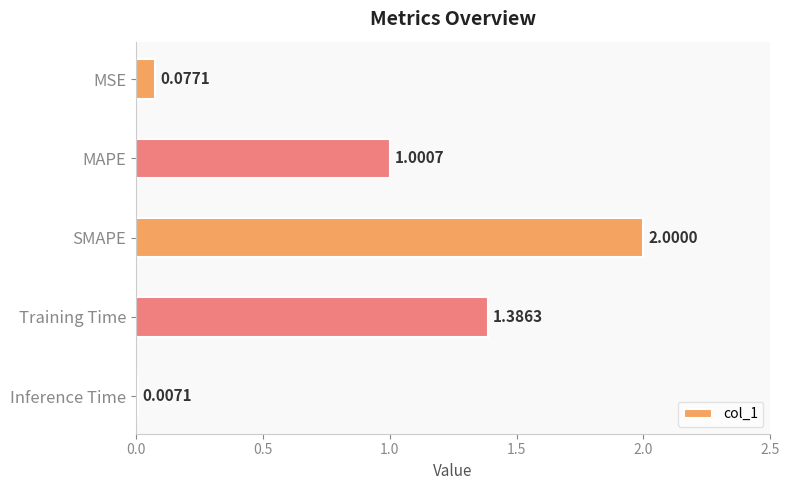

At which label is the value closest to 1?

MAPE